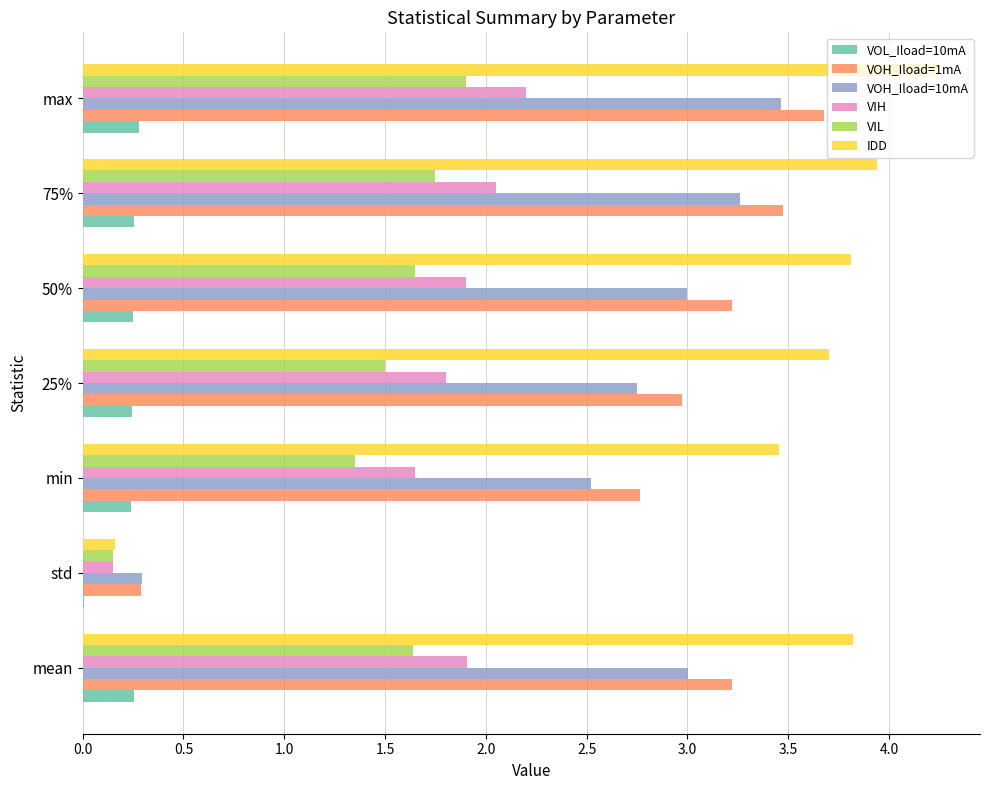

At which category is the sum across all series the highest?

max